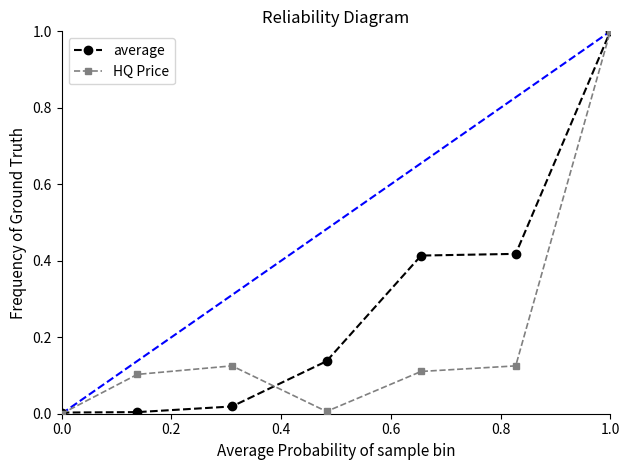

True or false: average has more than 2 points higher than both neighbors.

False